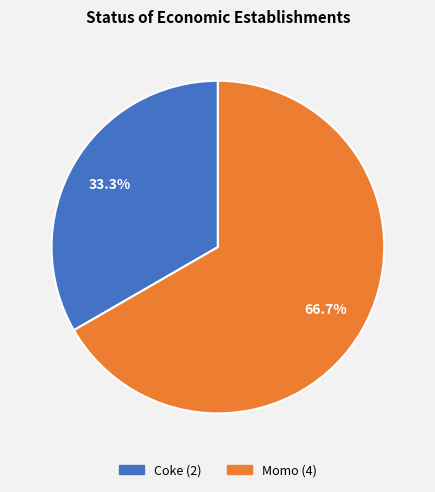

Which slice is the largest?

Momo